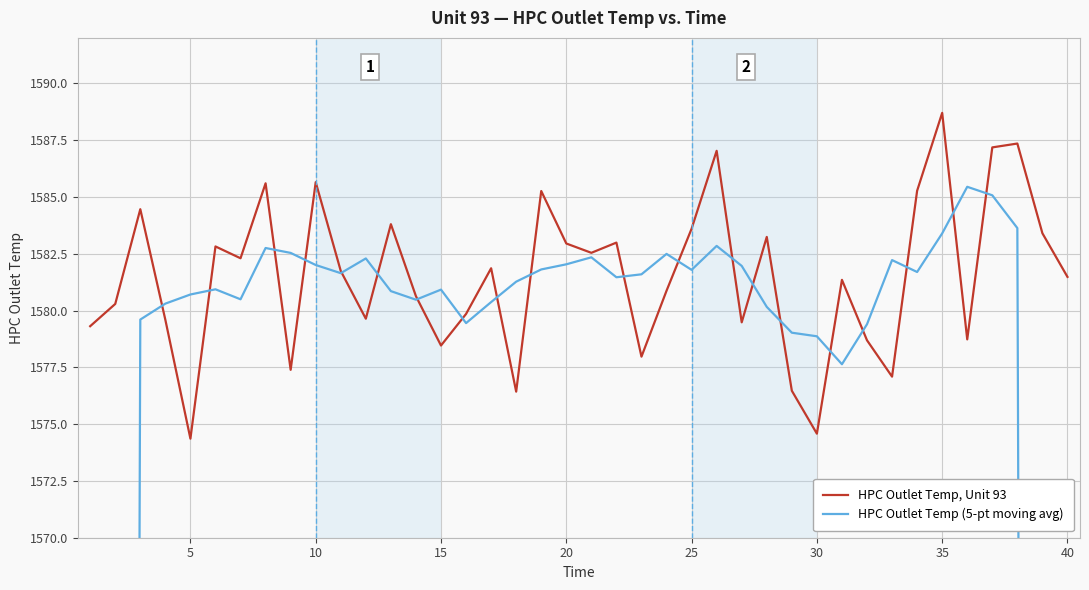

True or false: HPC Outlet Temp, Unit 93 has more than 0 points higher than both neighbors.

True